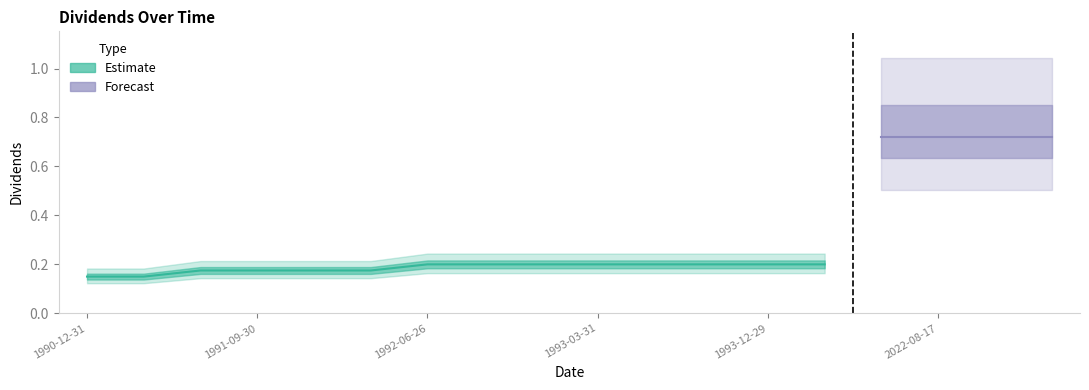

The value at 1993-06-29 is 0.2. True or false?

True